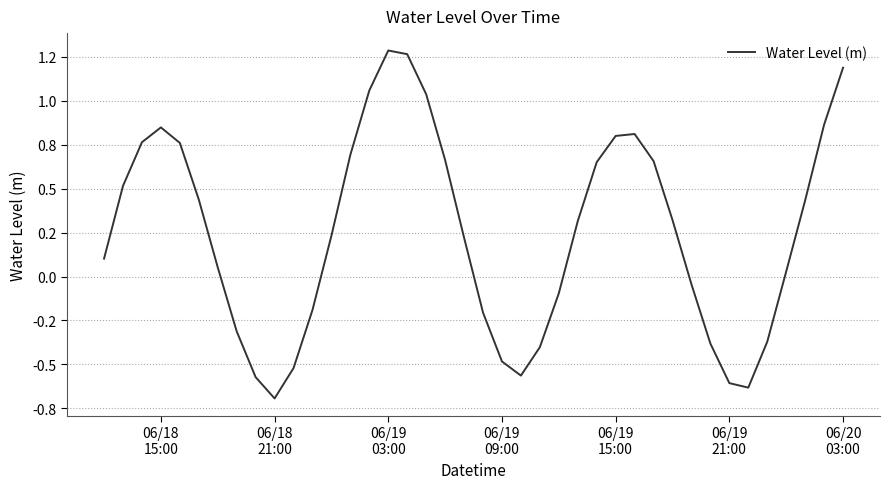

Does the chart display data point markers on the line(s)?

No